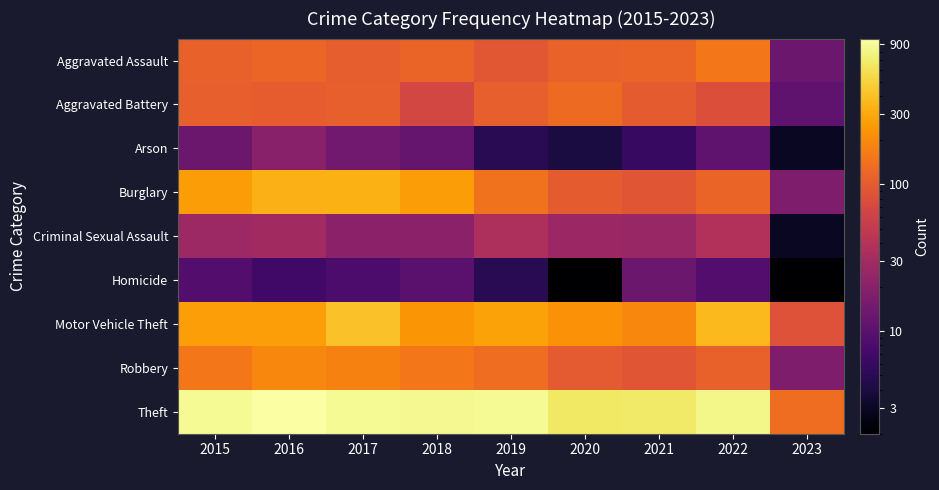

At which category is the sum across all series the highest?

2017